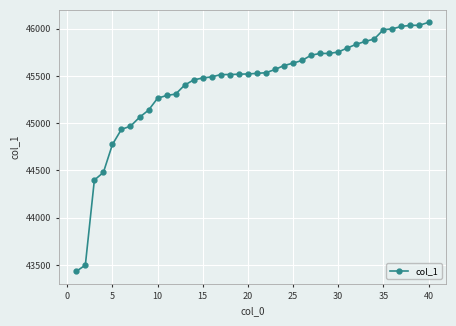

What is the smallest value displayed?

43432